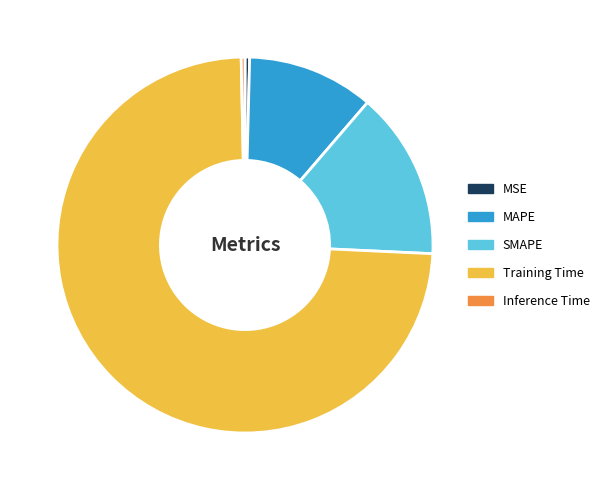

Which has a higher value, SMAPE or Inference Time?

SMAPE